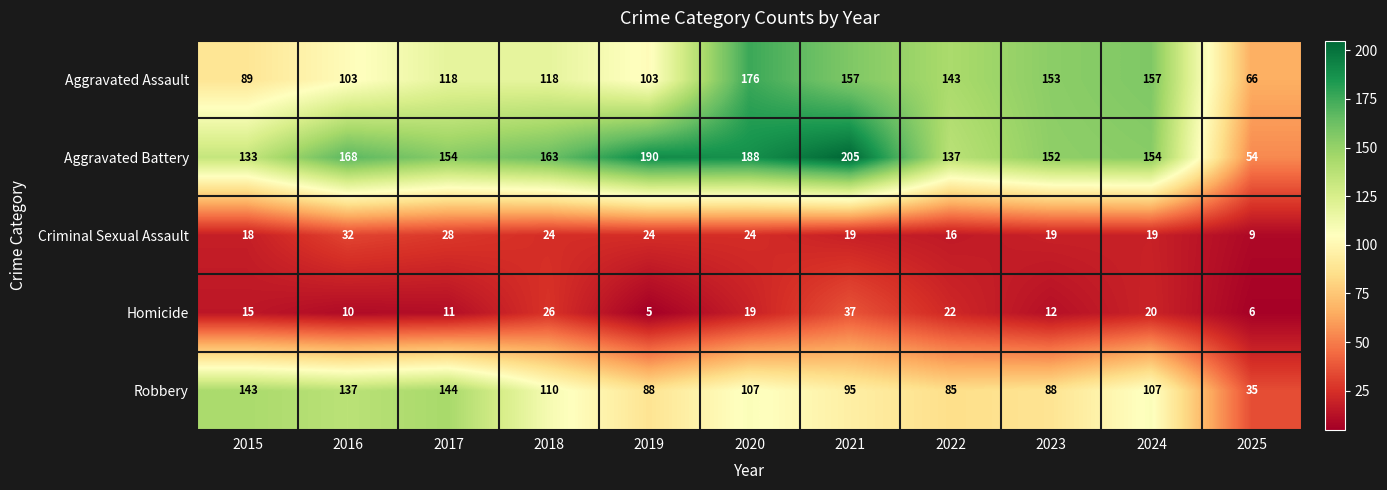

List the series in order of their peak value, lowest first.

Criminal Sexual Assault, Homicide, Robbery, Aggravated Assault, Aggravated Battery